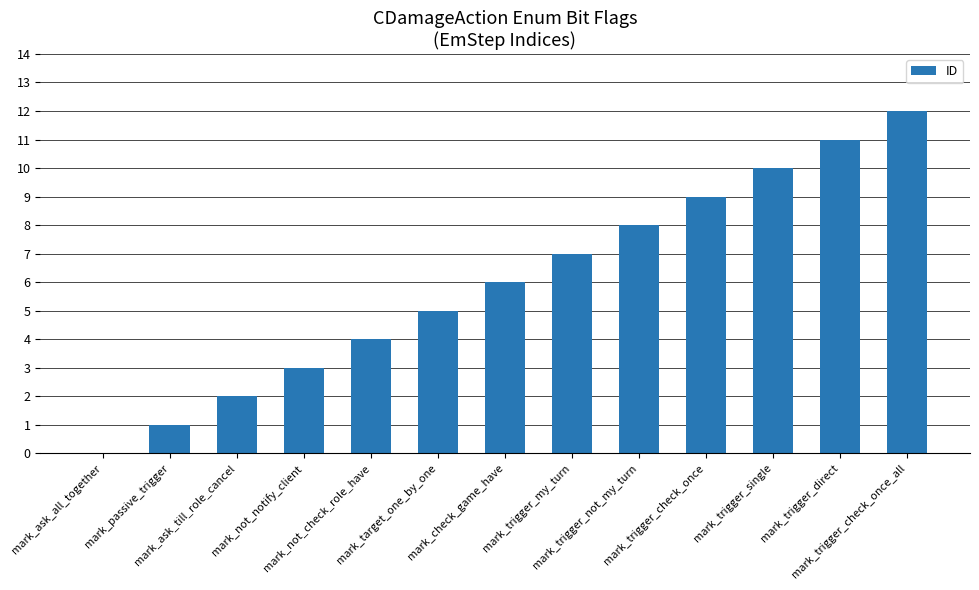

What is the maximum value shown in the chart?

12